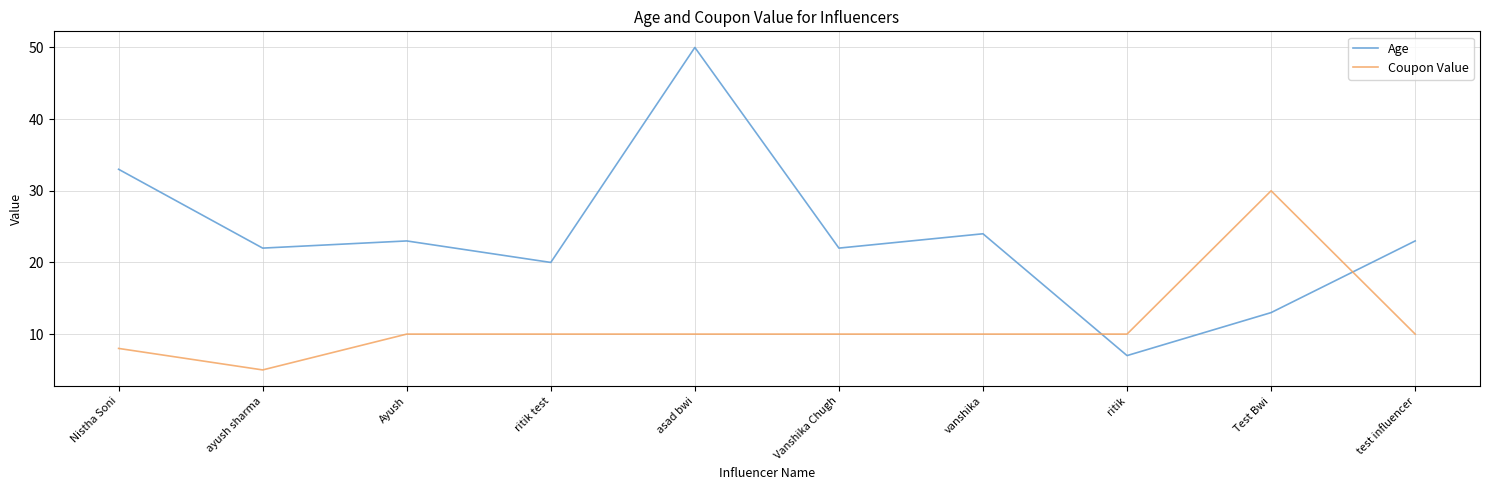

Which series has the widest spread of values?

Age